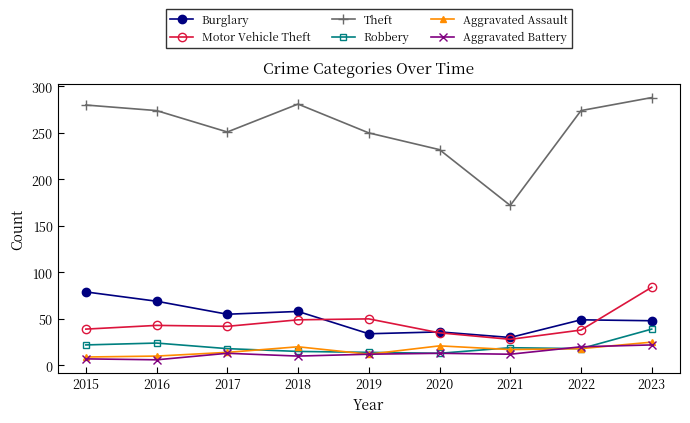

What is the difference between the Aggravated Assault values at 2020 and 2022?

3